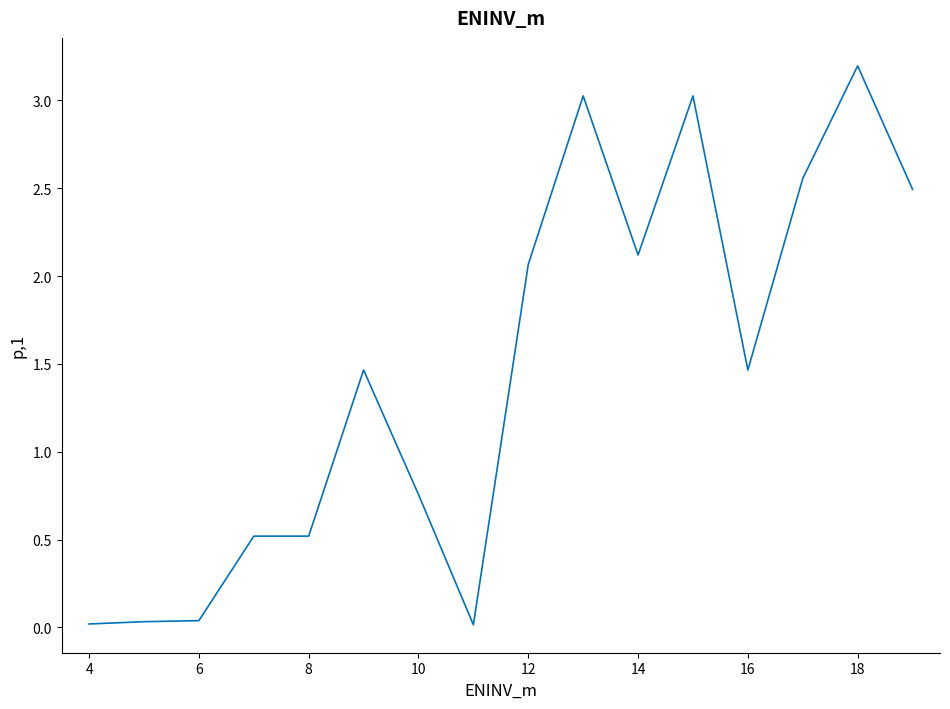

How many lines are shown in the chart?

1